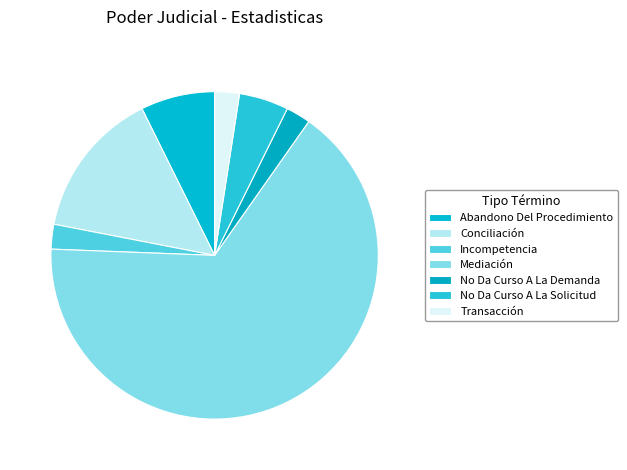

What percentage do No Da Curso A La Solicitud and Mediación together represent?

70.7%